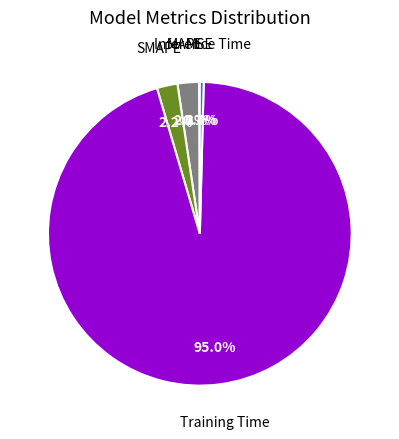

Is there a majority slice in this chart?

Yes